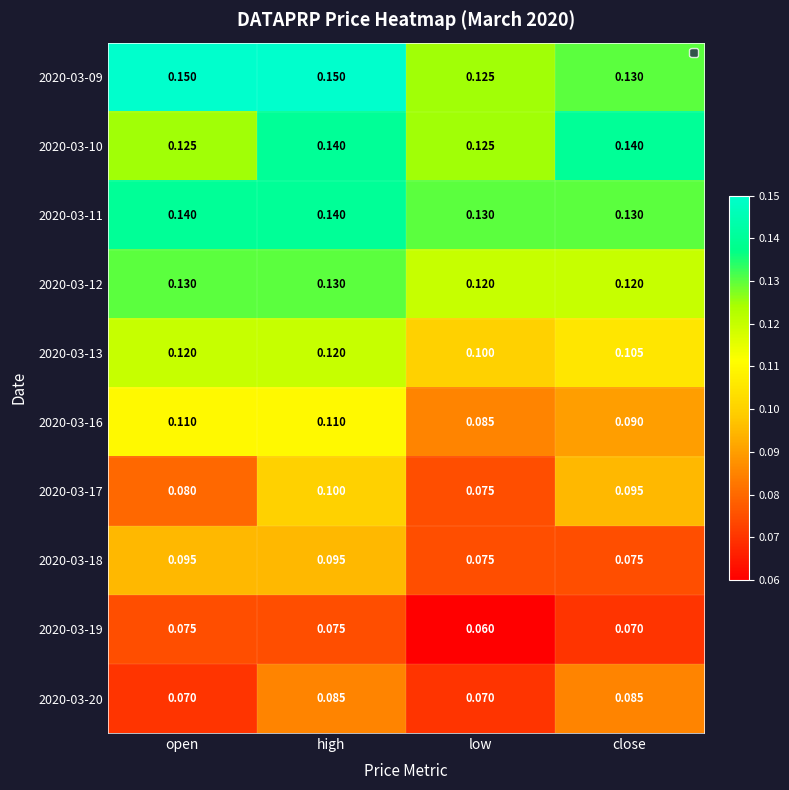

What is the spread (max minus min) of values at close?

0.1